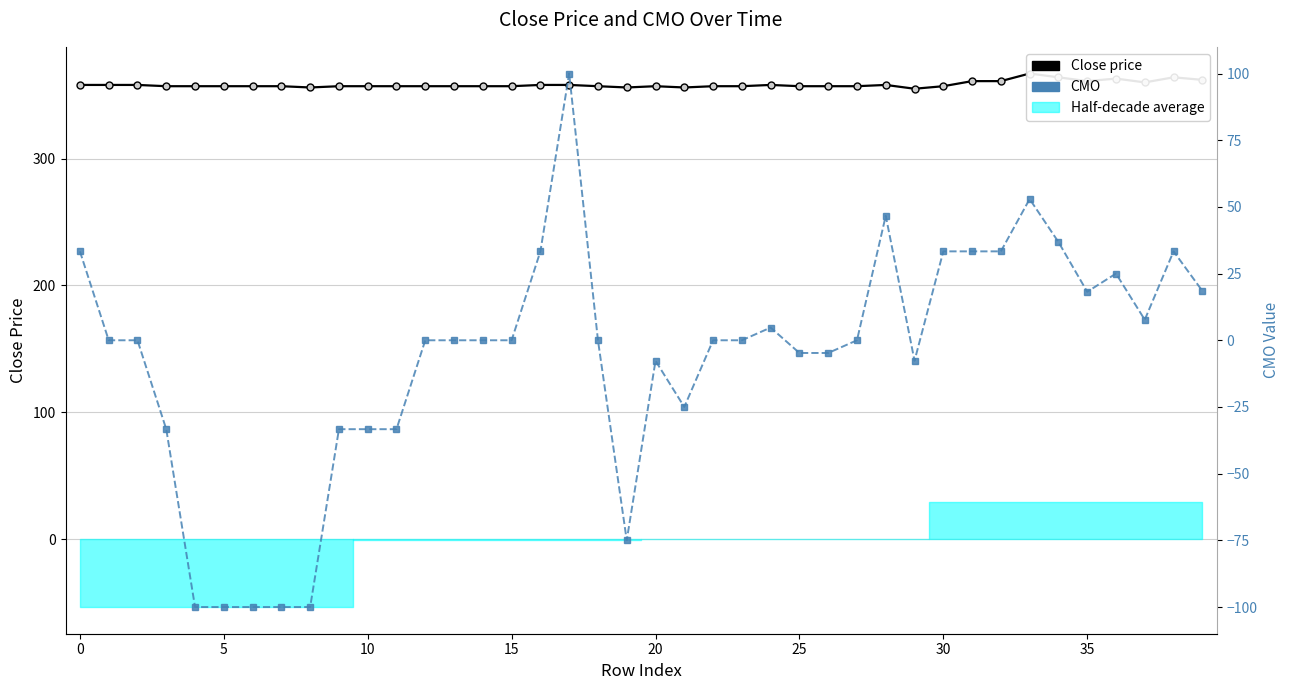

How many categories are shown in the chart?

40